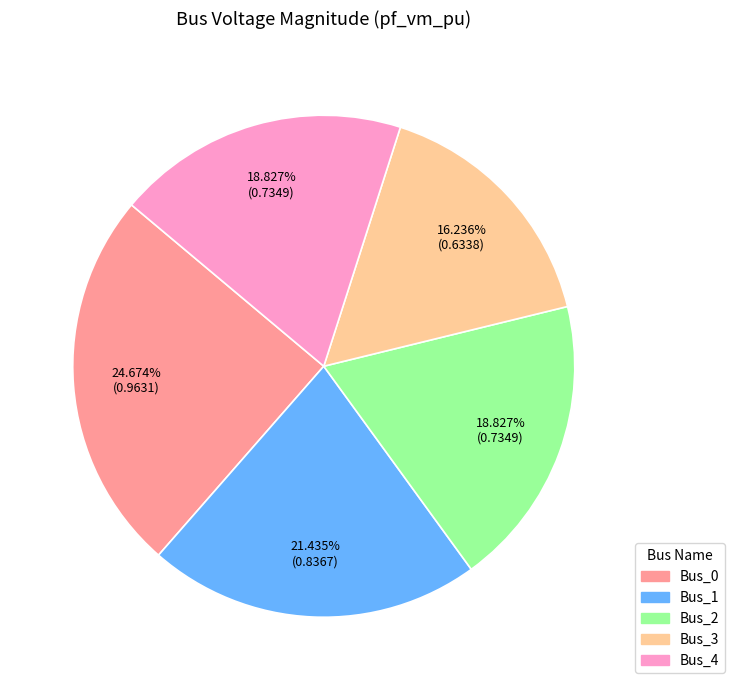

How many slices are in this pie chart?

5